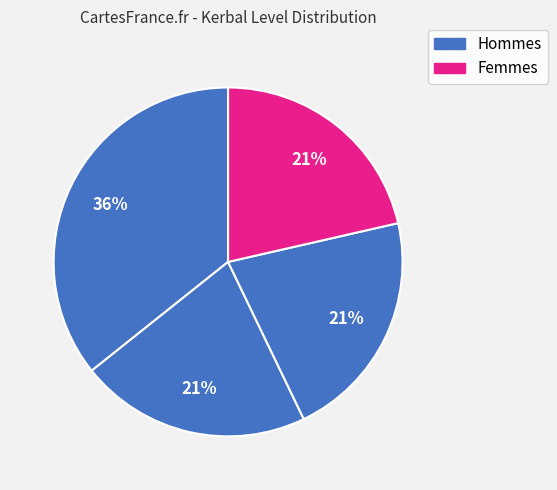

Is there any slice that represents more than half of the pie?

No